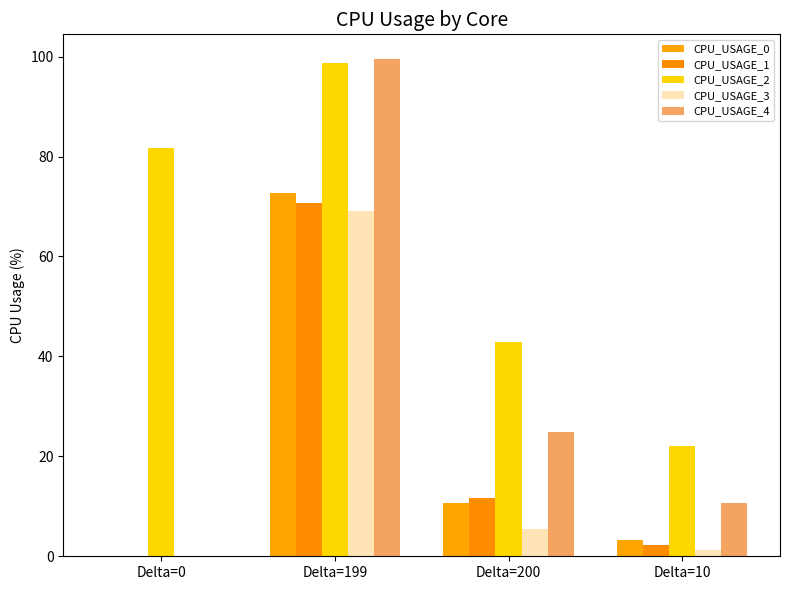

At how many categories does at least one series exceed 98?

1